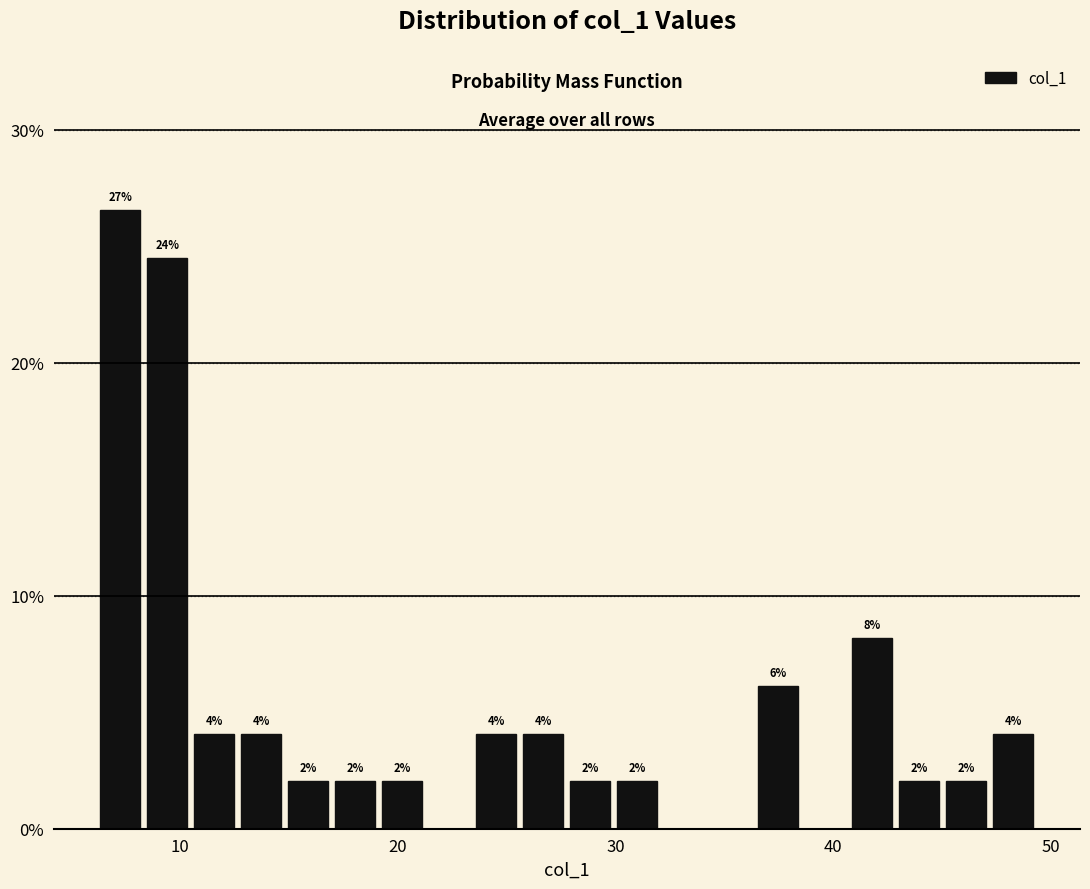

Read against the x-axis, roughly where is the centre of the tallest bar?

7